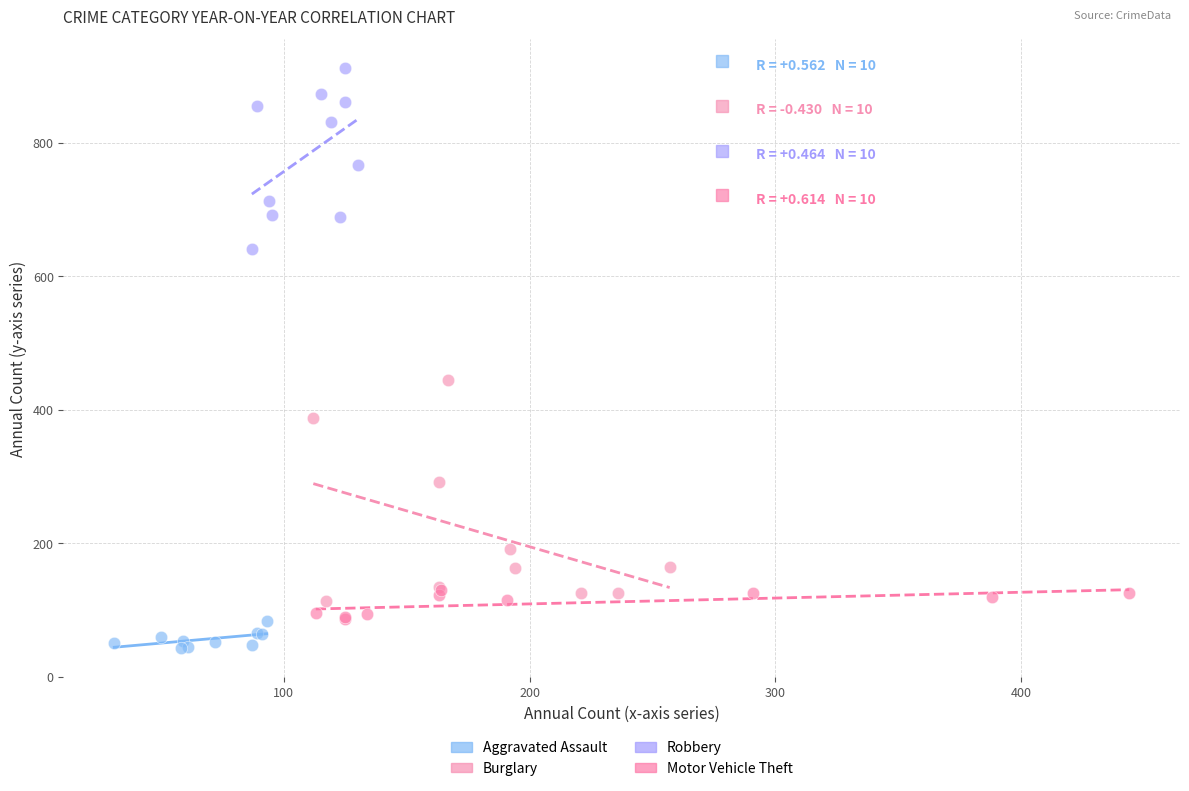

Which series has the widest spread of Y values?

Burglary